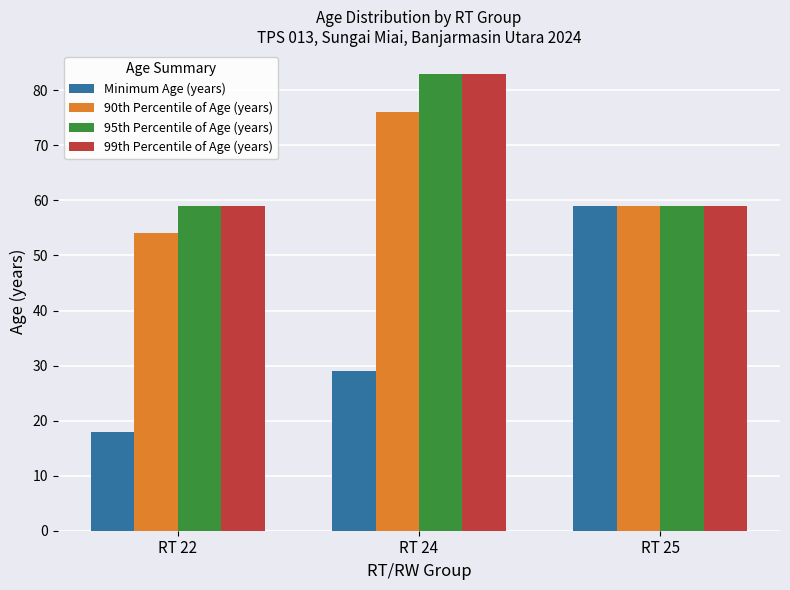

True or false: 90th Percentile of Age (years) has a value of 59 at RT 25.

True